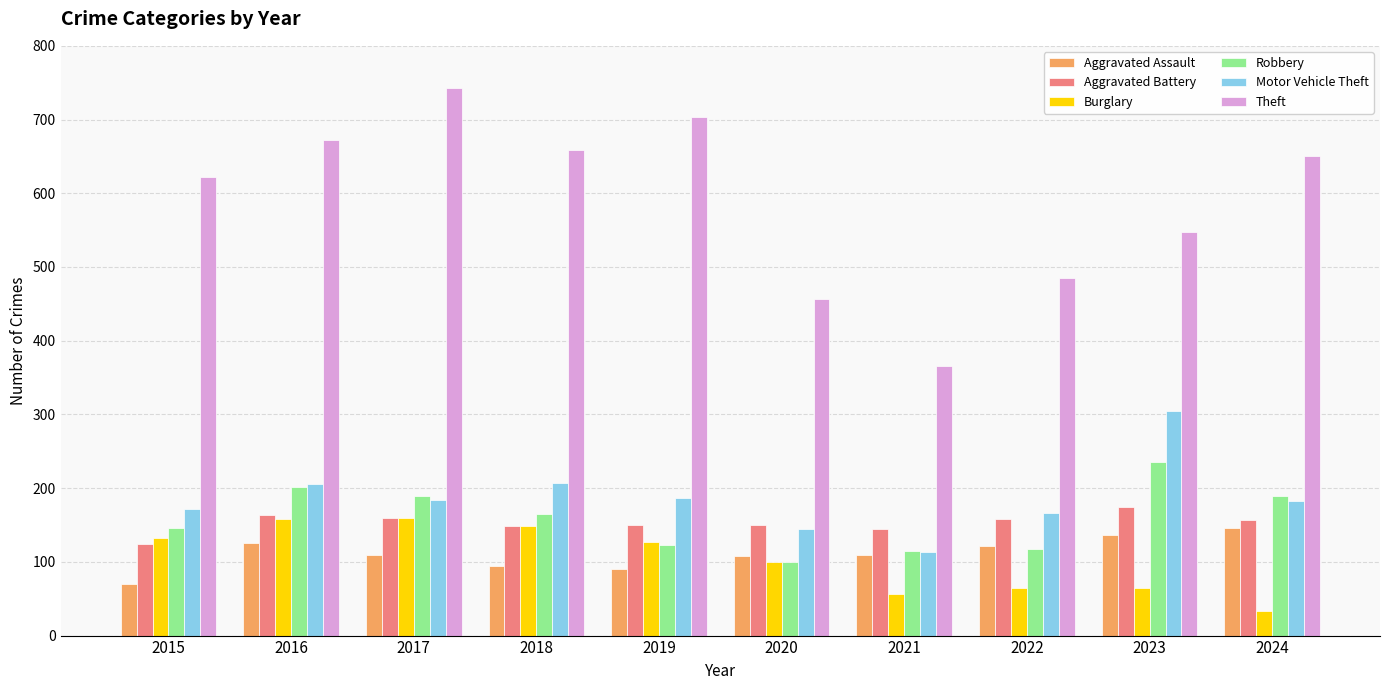

The value of Theft at 2022 is 332. True or false?

False